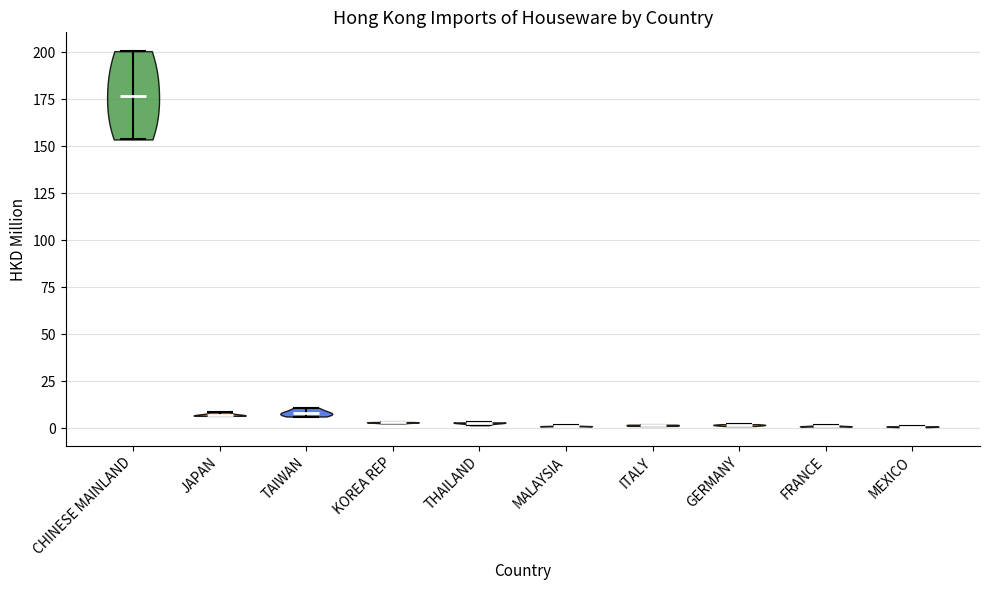

Reading left to right, read every violin against the y-axis: where its median line is, and the lowest and highest points it reaches. The values are not printed on the chart, so give them approximately, as read against the axis.

CHINESE MAINLAND: median line 175, lowest point 155, highest point 200
JAPAN: median line 5, lowest point 5, highest point 10
TAIWAN: median line 10, lowest point 5, highest point 10
KOREA REP: median line 5, lowest point 5, highest point 5
THAILAND: median line 5, lowest point 0, highest point 5
MALAYSIA: median line 0, lowest point 0, highest point 0
ITALY: median line 0, lowest point 0, highest point 0
GERMANY: median line 0, lowest point 0, highest point 0
FRANCE: median line 0, lowest point 0, highest point 0
MEXICO: median line 0, lowest point 0, highest point 0